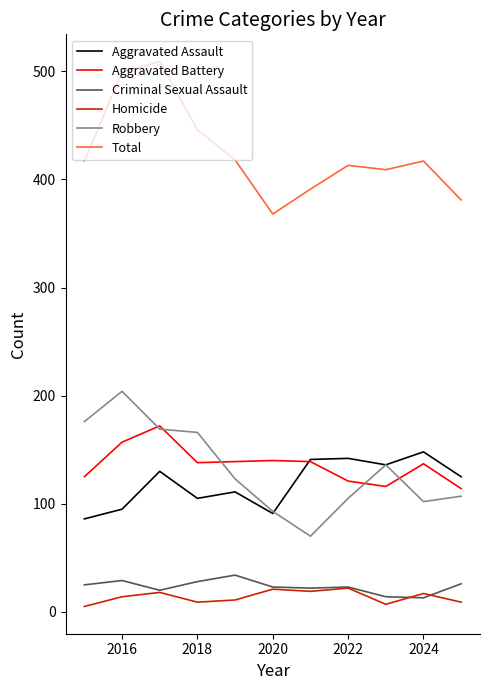

Which series has the largest total across all categories?

Total